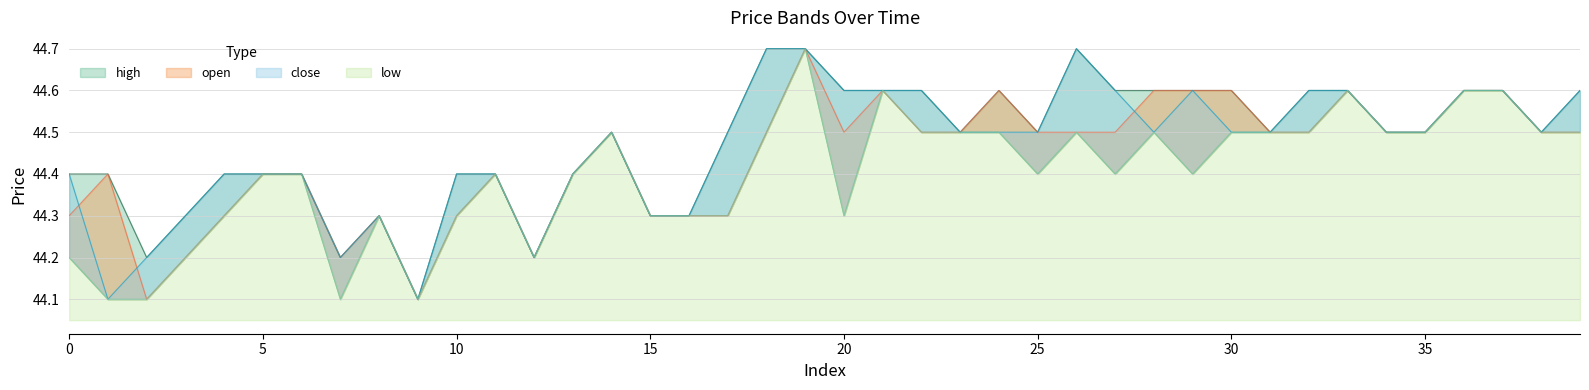

Is it true that close equals 44.3 at 15?

True